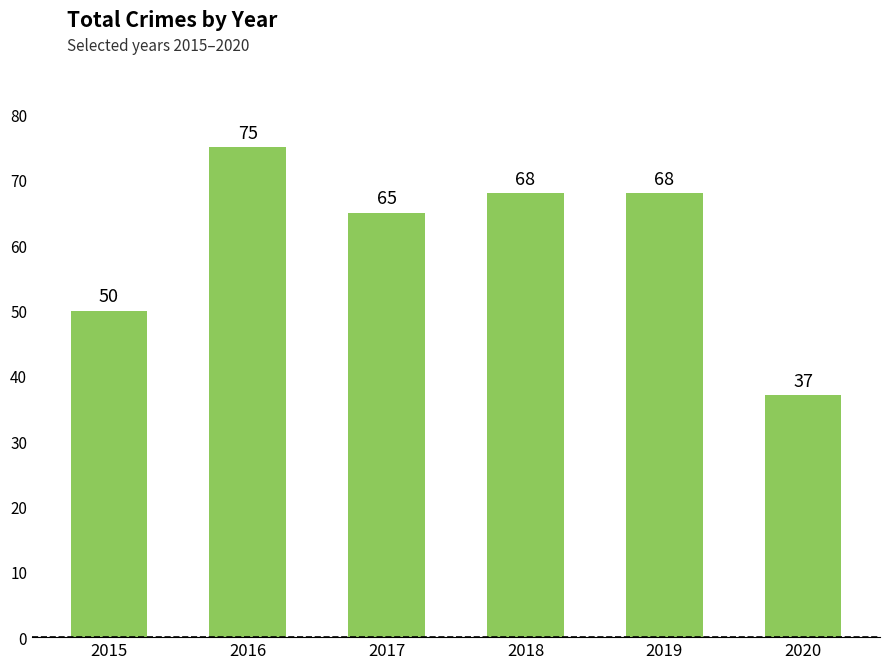

At which category does the chart reach its peak across all series?

2016